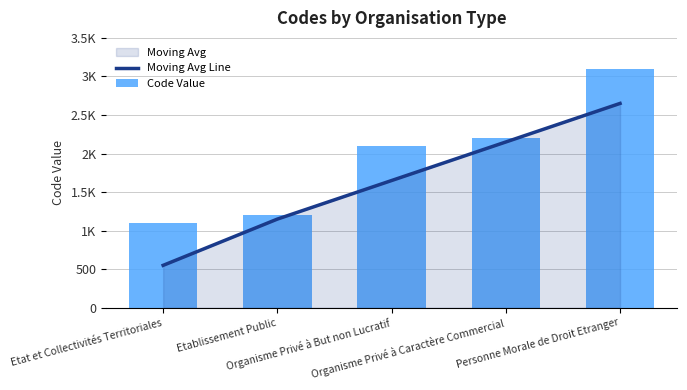

Rank the series by their average value, from lowest to highest.

Moving Avg Line, Code Value